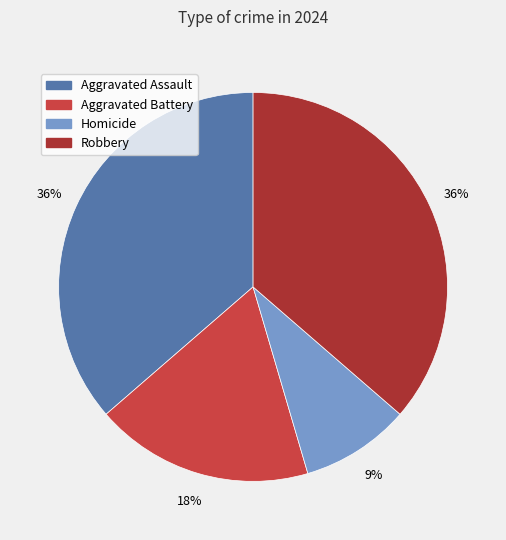

What is the smallest slice in the pie chart?

Homicide